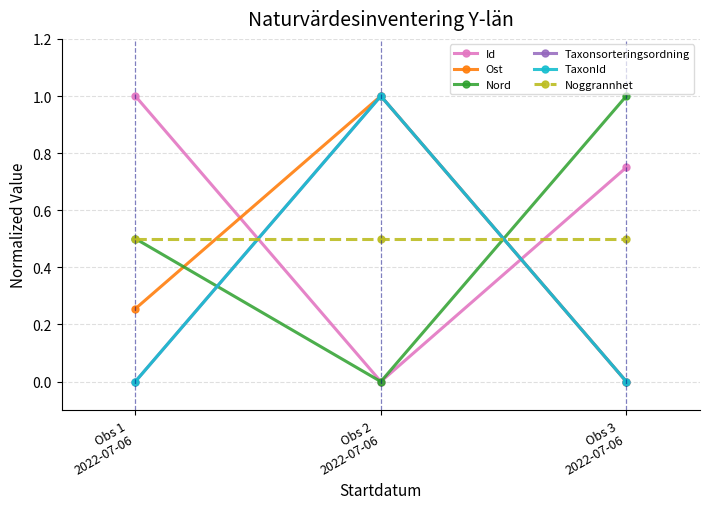

Rank the series by their maximum value, from highest to lowest.

Id, Ost, Nord, Taxonsorteringsordning, TaxonId, Noggrannhet